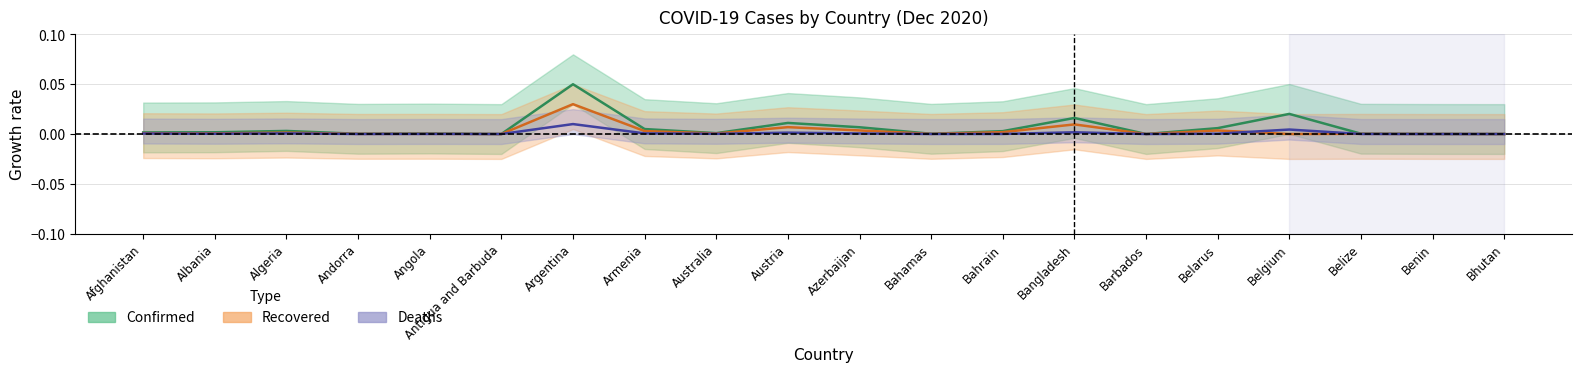

Which series has the largest range (max minus min)?

Confirmed